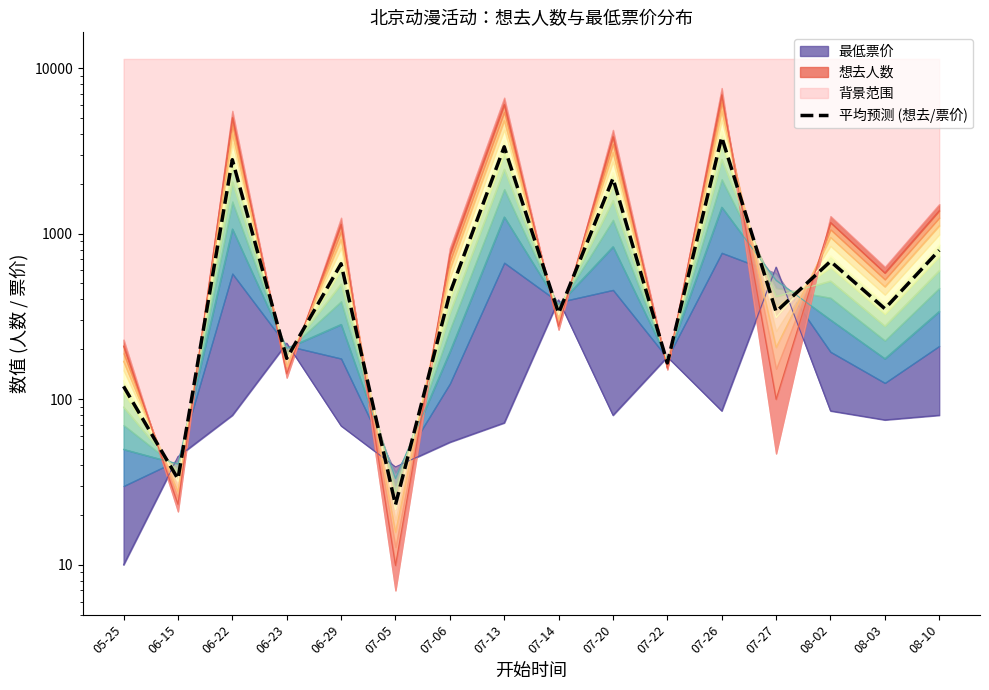

True or false: the data shows 23.0 at 07-05.

True